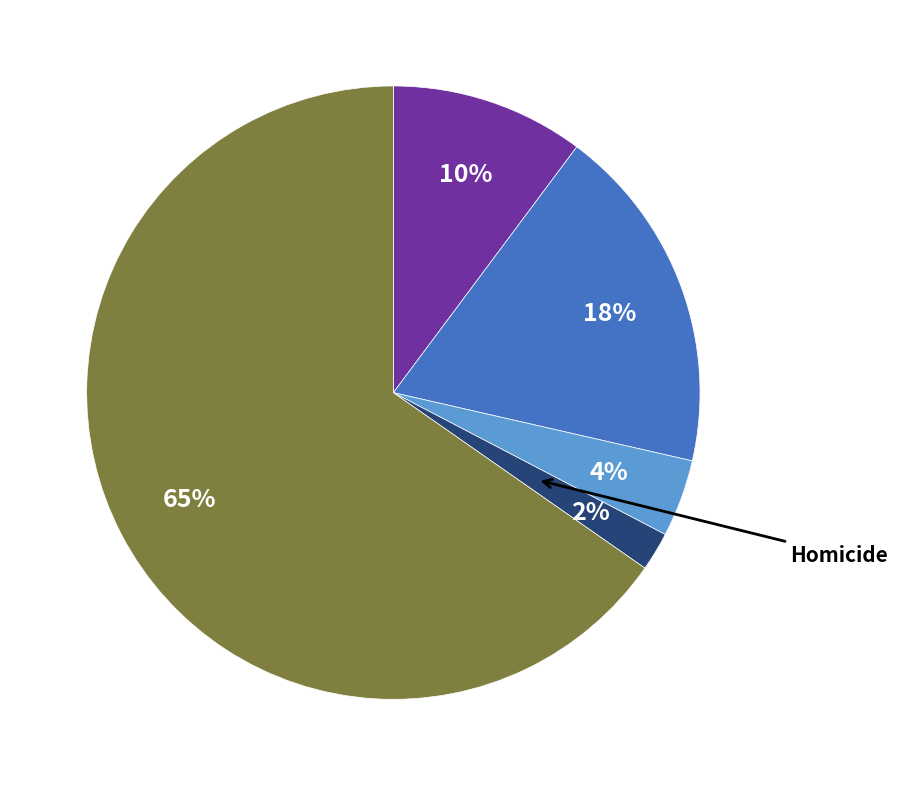

Is there a majority slice in this chart?

Yes